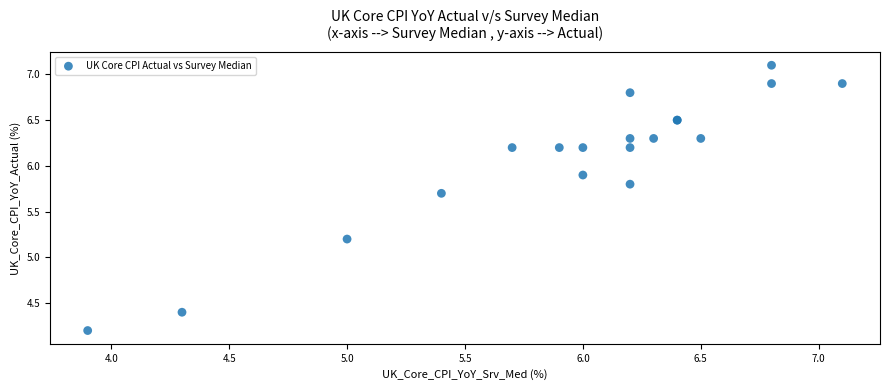

What Y value in the scatter plot is closest to 5?

5.2